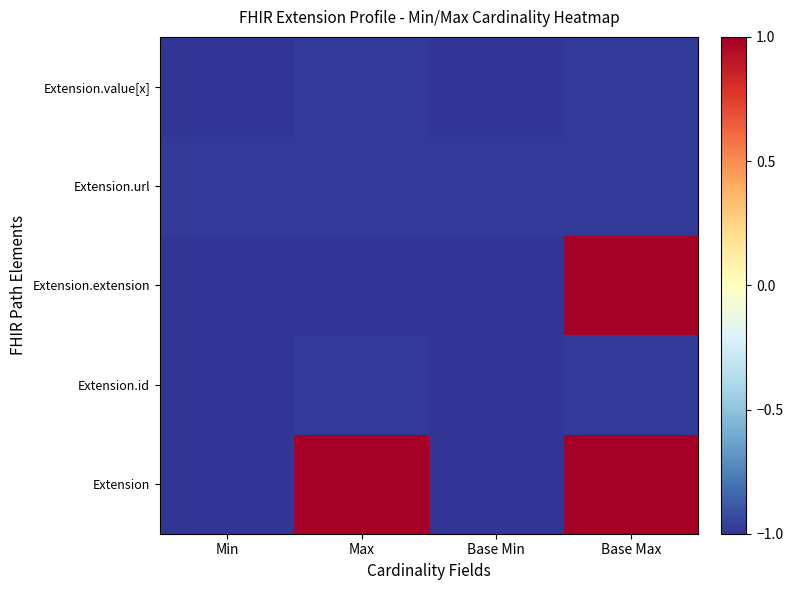

Rank the series by their maximum value, from highest to lowest.

Extension, Extension.extension, Extension.id, Extension.url, Extension.value[x]